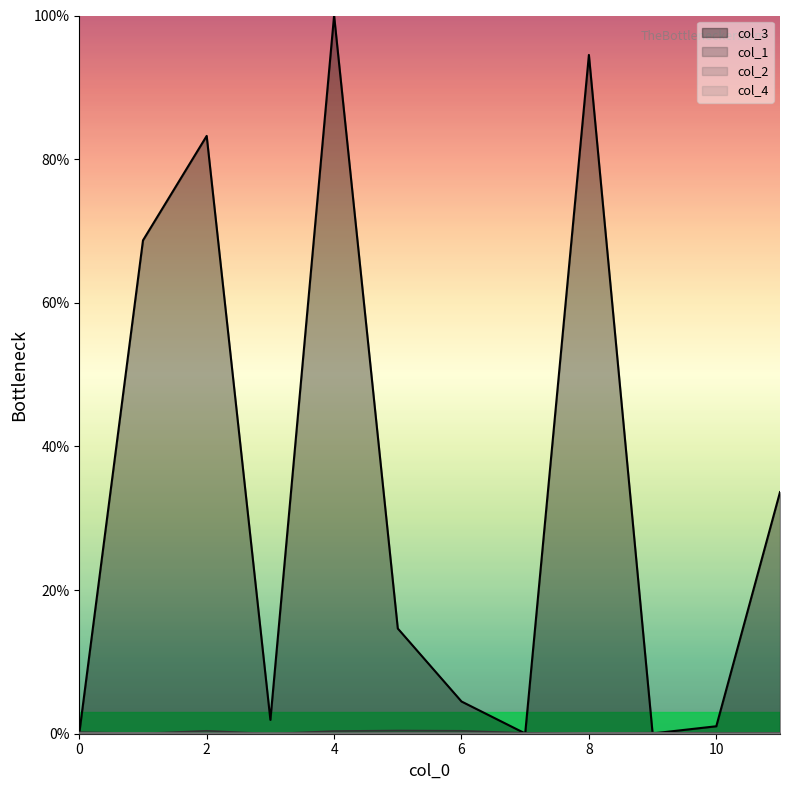

Is it true that col_2 equals 0.1 at 10?

False